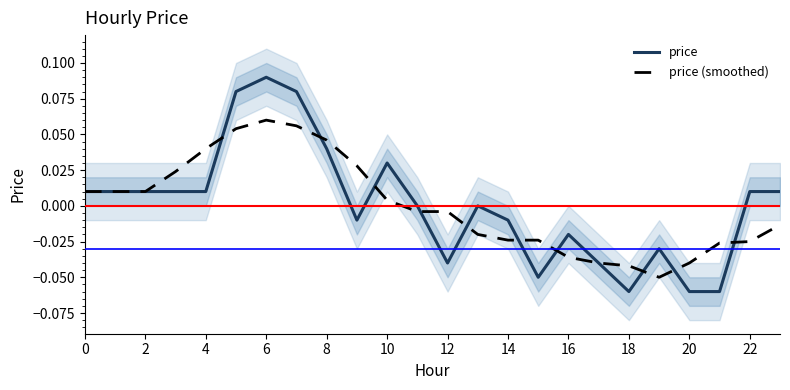

How many values in the price series are below 0?

10